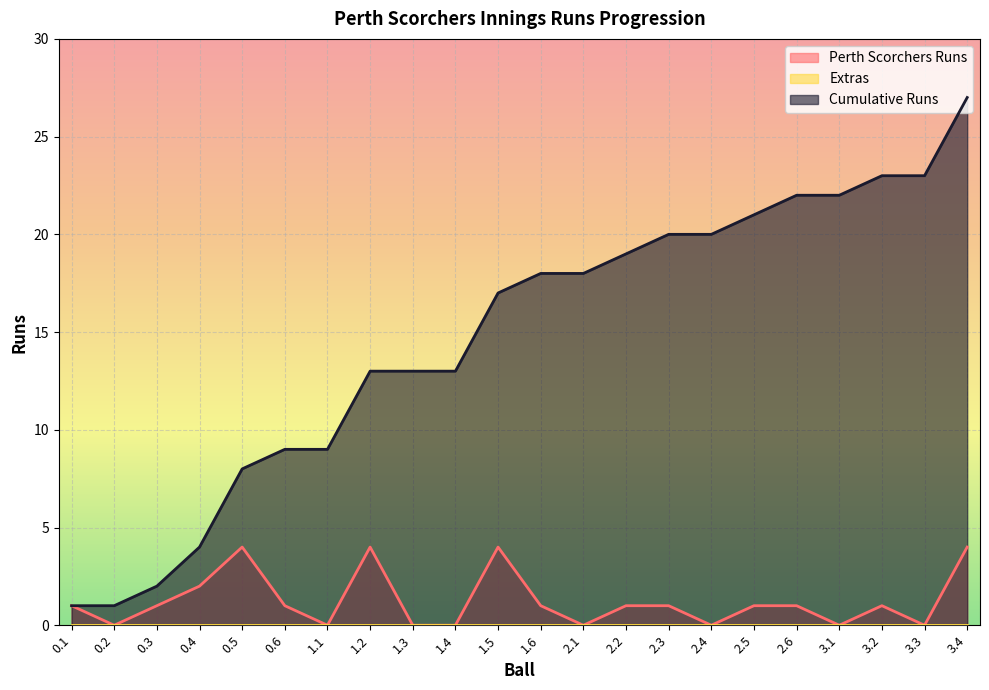

What is the difference between the highest and lowest values at 1.3?

13